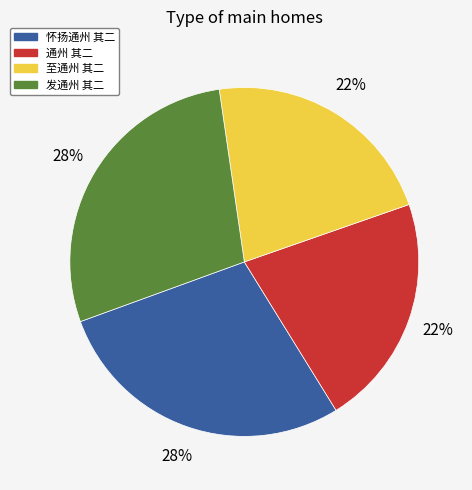

What percentage is the 至通州 其二 slice, to the nearest percent?

22%